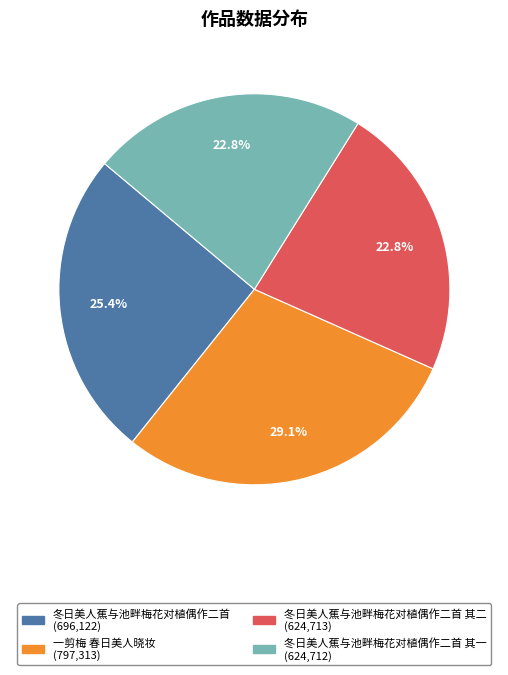

How many slices are in this pie chart?

4